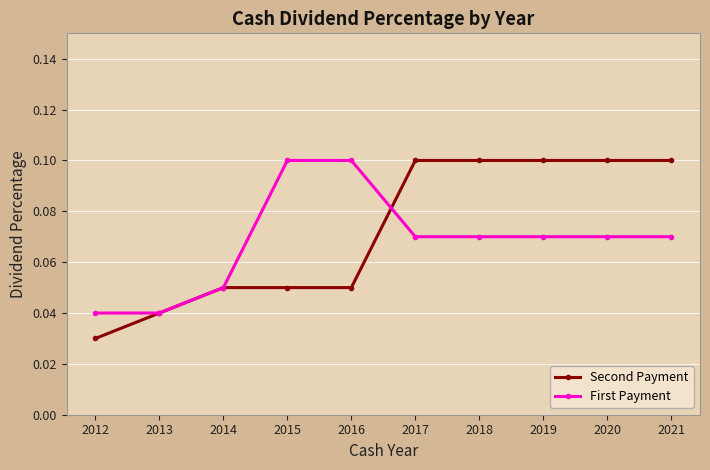

Count the Second Payment values in the range 0 to 1.

10